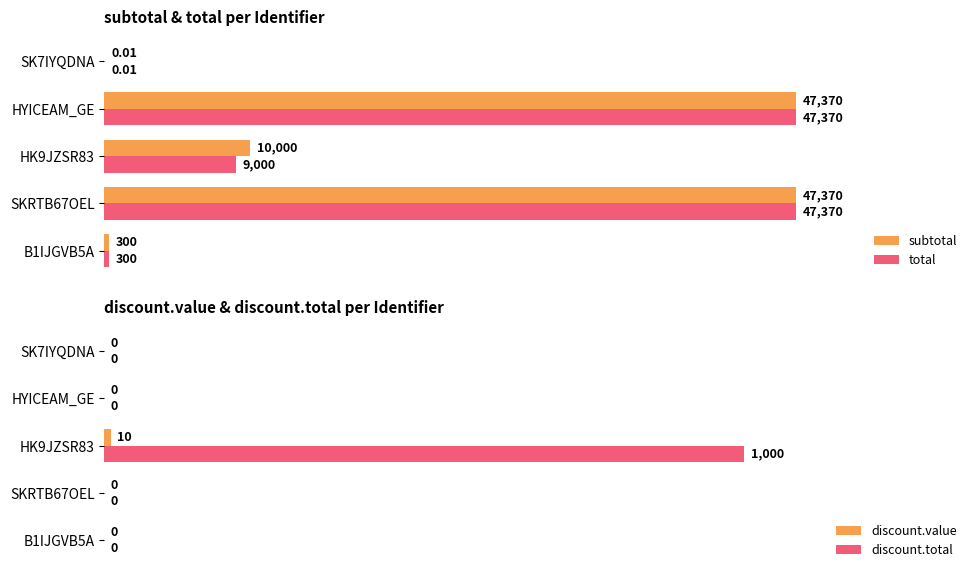

How many bars are there in total?

20